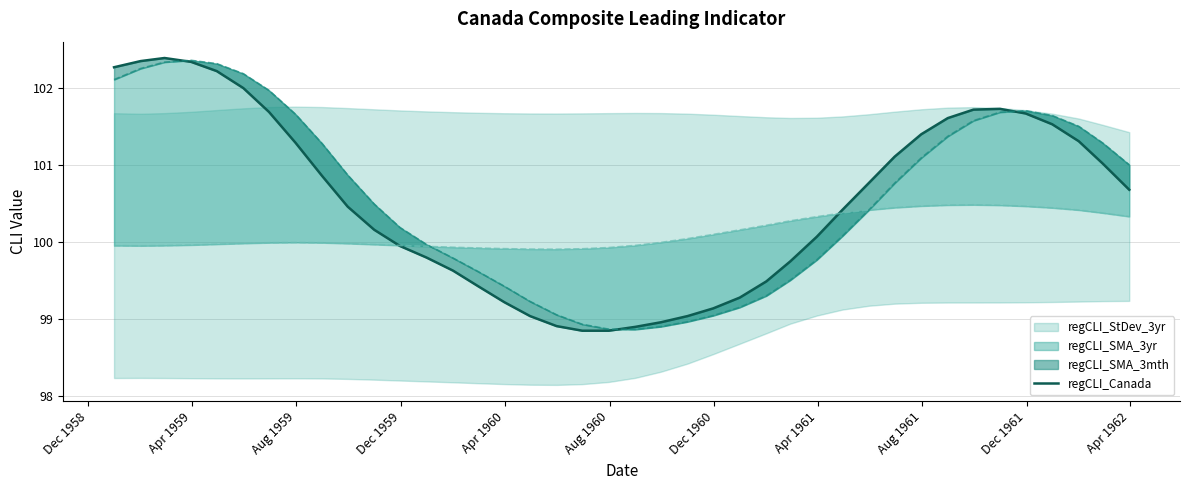

Is it true that the value at 34 is 32.5?

False